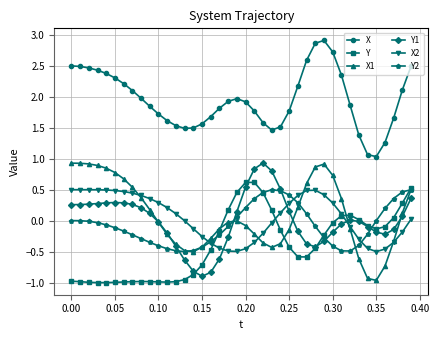

After their last crossing, which series has the higher values: X2 or Y?

Y